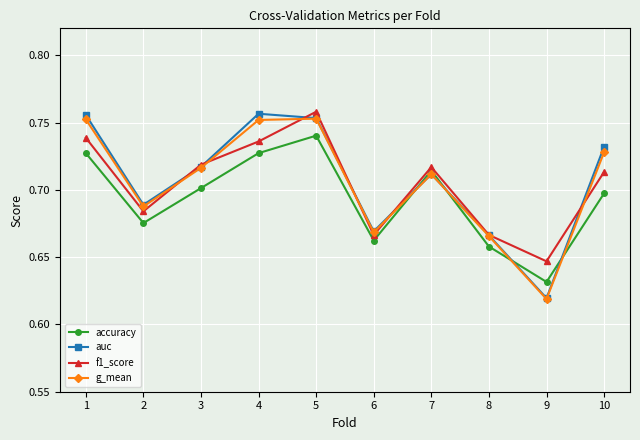

What is the sum of all f1_score values?

7.0